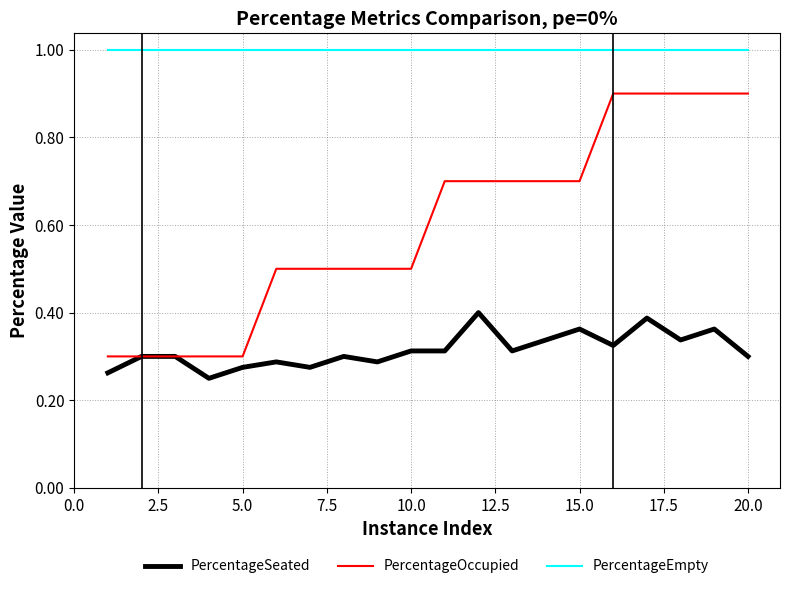

How many distinct data groups are displayed?

3